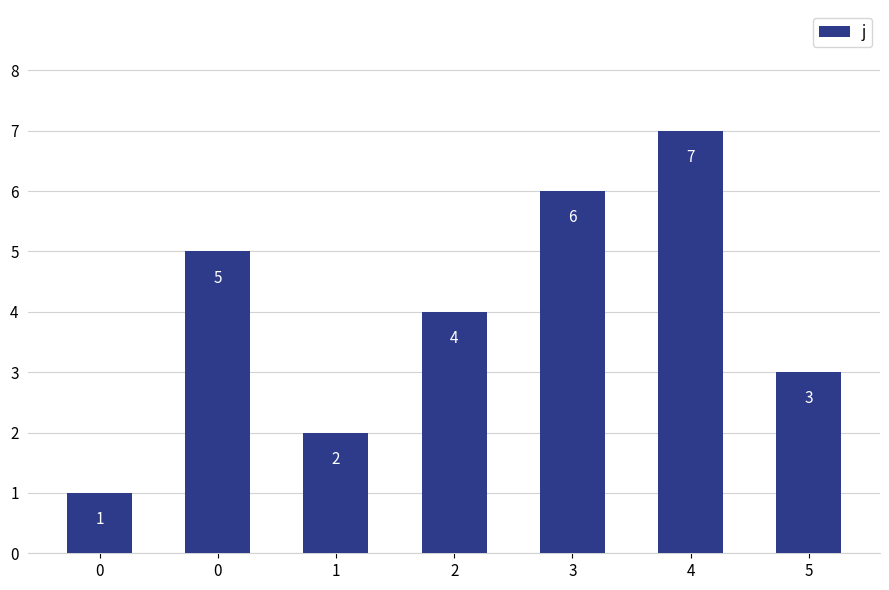

How many data points are less than 4?

3